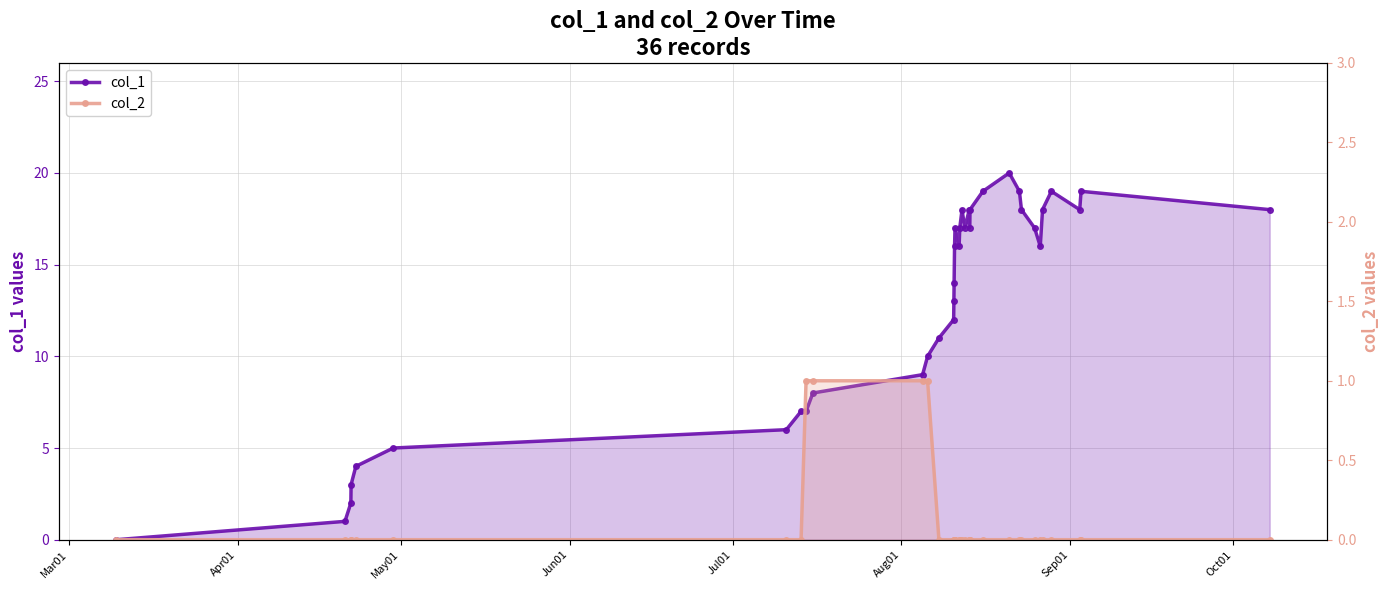

What is the difference between the maximum and minimum values in the col_2 series?

1